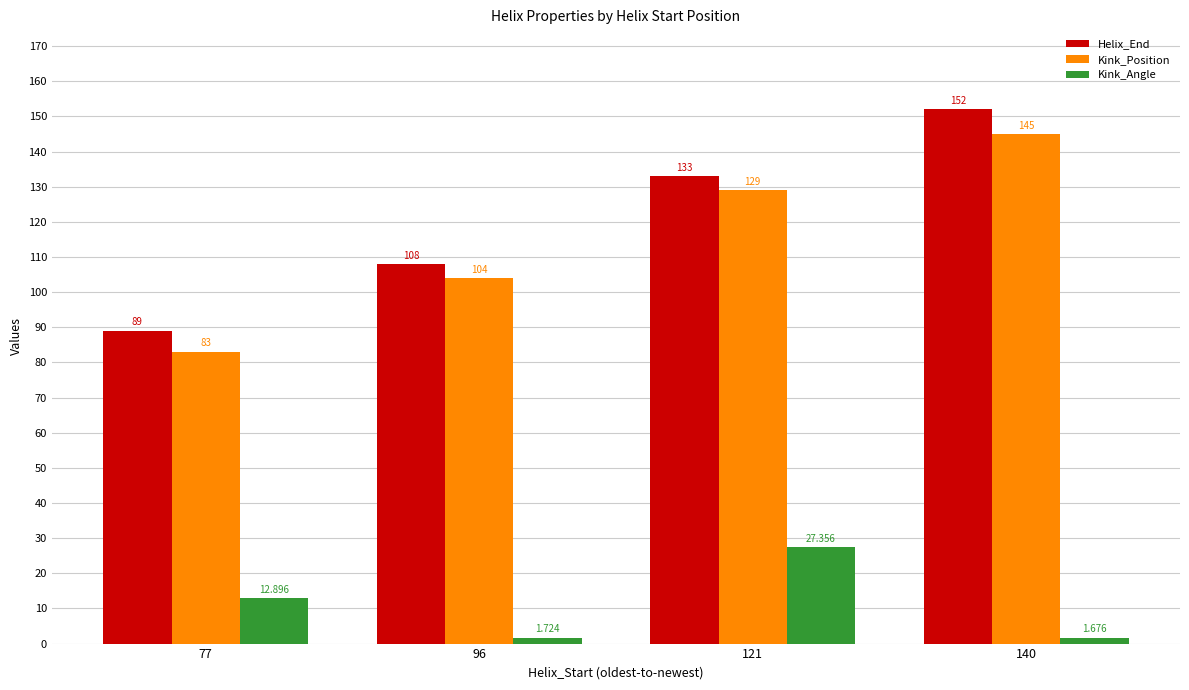

Which series changed the most between 96 and 140?

Helix_End